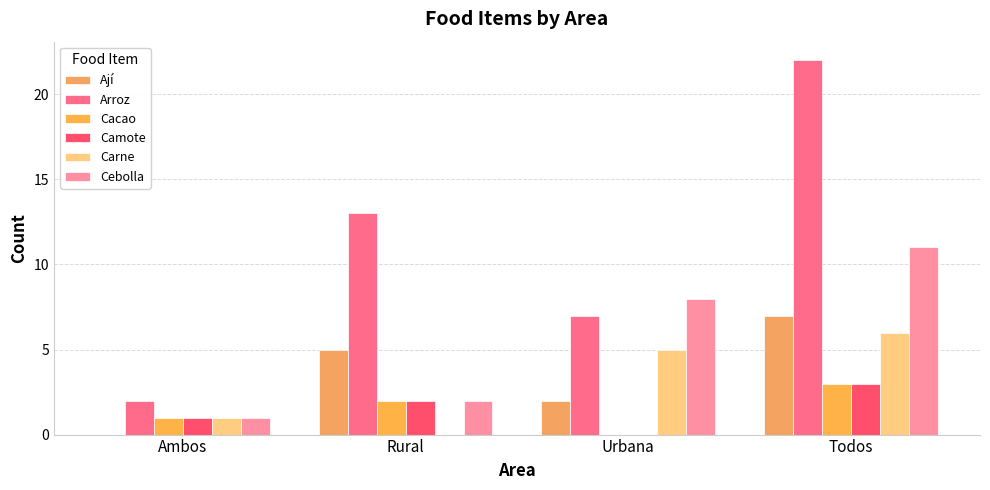

Reading left to right, extract all data points from this chart.

Ají: Ambos=0	Rural=5	Urbana=2	Todos=7
Arroz: Ambos=2	Rural=13	Urbana=7	Todos=22
Cacao: Ambos=1	Rural=2	Urbana=0	Todos=3
Camote: Ambos=1	Rural=2	Urbana=0	Todos=3
Carne: Ambos=1	Rural=0	Urbana=5	Todos=6
Cebolla: Ambos=1	Rural=2	Urbana=8	Todos=11